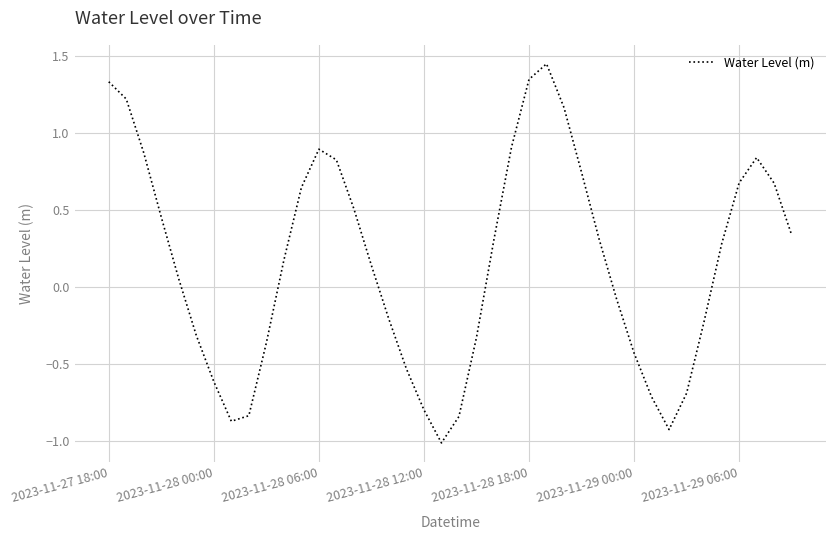

What is the difference between the maximum and minimum values?

2.5